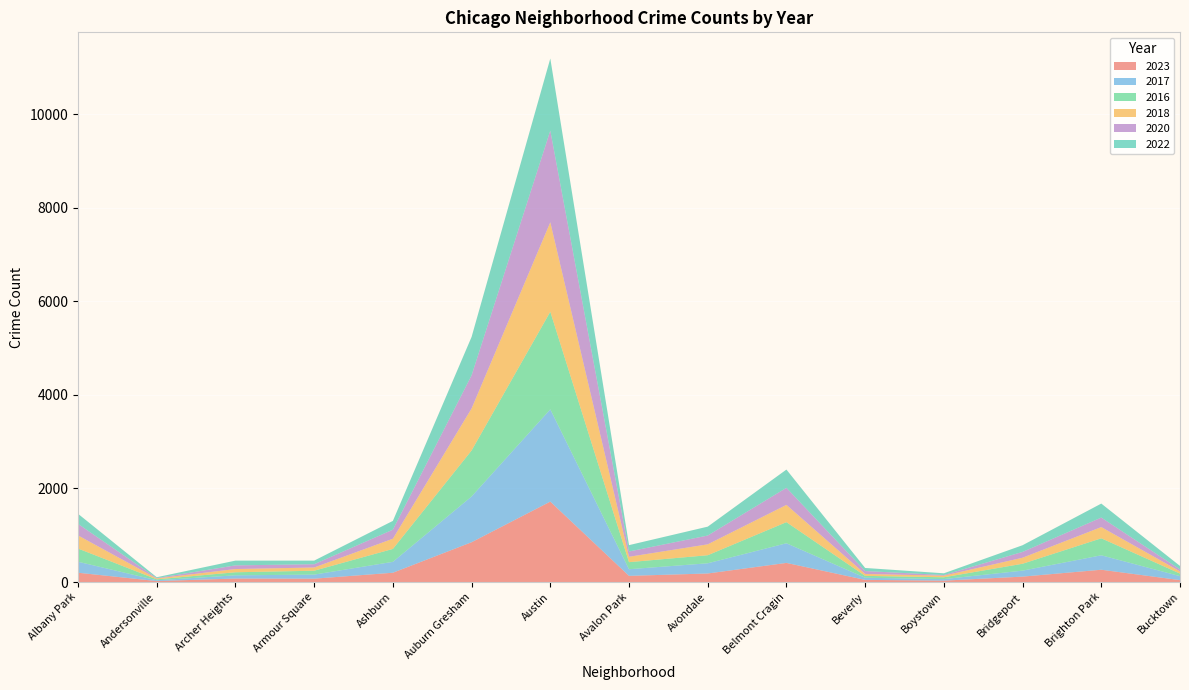

Reading right to left, what are all the values shown in this chart?

2023: Bucktown=41	Brighton Park=263	Bridgeport=116	Boystown=30	Beverly=46	Belmont Cragin=409	Avondale=183	Avalon Park=132	Austin=1719	Auburn Gresham=851	Ashburn=199	Armour Square=72	Archer Heights=75	Andersonville=21	Albany Park=199
2017: Bucktown=85	Brighton Park=309	Bridgeport=128	Boystown=33	Beverly=46	Belmont Cragin=420	Avondale=218	Avalon Park=142	Austin=1972	Auburn Gresham=978	Ashburn=233	Armour Square=87	Archer Heights=69	Andersonville=17	Albany Park=235
2016: Bucktown=55	Brighton Park=363	Bridgeport=147	Boystown=39	Beverly=40	Belmont Cragin=451	Avondale=172	Avalon Park=151	Austin=2086	Auburn Gresham=983	Ashburn=276	Armour Square=83	Archer Heights=65	Andersonville=20	Albany Park=282
2018: Bucktown=47	Brighton Park=240	Bridgeport=129	Boystown=34	Beverly=41	Belmont Cragin=369	Avondale=233	Avalon Park=115	Austin=1912	Auburn Gresham=898	Ashburn=218	Armour Square=69	Archer Heights=69	Andersonville=19	Albany Park=281
2020: Bucktown=41	Brighton Park=203	Bridgeport=124	Boystown=14	Beverly=62	Belmont Cragin=365	Avondale=188	Avalon Park=113	Austin=1959	Auburn Gresham=708	Ashburn=193	Armour Square=70	Archer Heights=78	Andersonville=8	Albany Park=246
2022: Bucktown=75	Brighton Park=299	Bridgeport=143	Boystown=37	Beverly=66	Belmont Cragin=390	Avondale=190	Avalon Park=136	Austin=1541	Auburn Gresham=821	Ashburn=188	Armour Square=77	Archer Heights=102	Andersonville=18	Albany Park=216